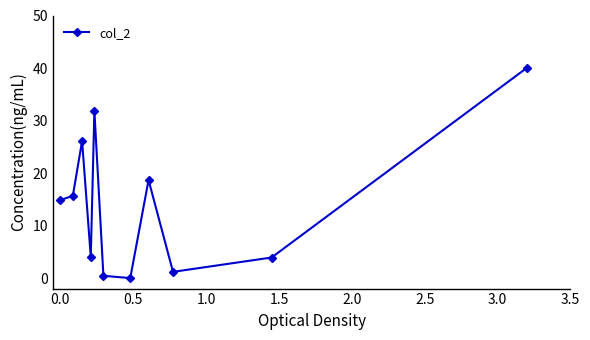

What is the maximum value shown in the chart?

40.0